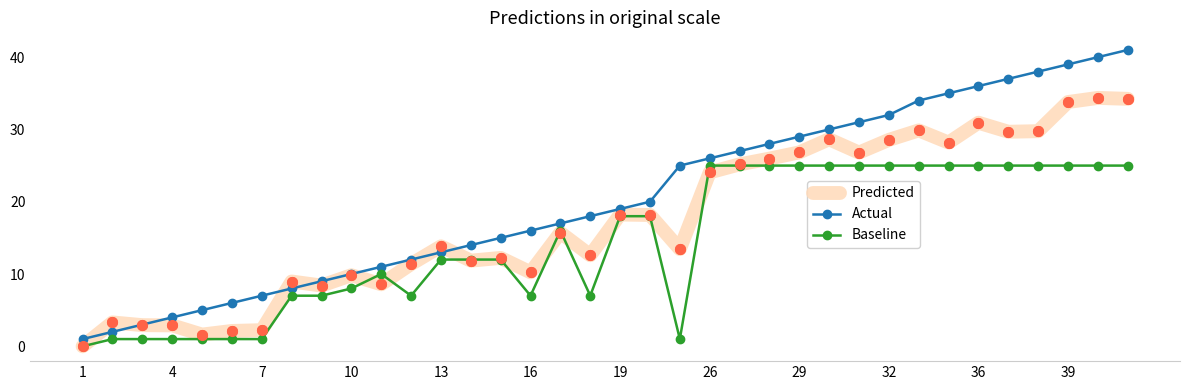

Which series has the widest spread of values?

Actual